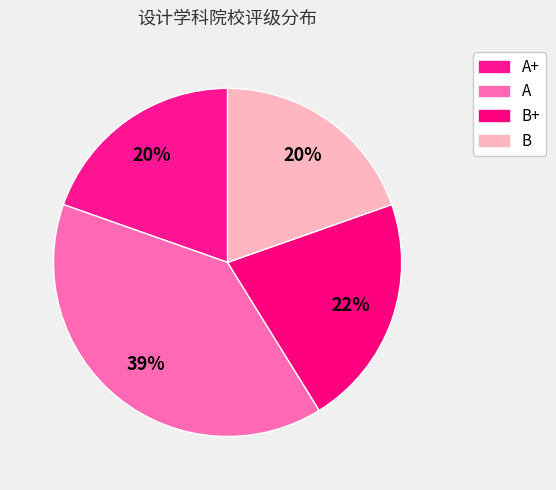

To the nearest percent, what is the difference between the B+ and B slice percentages?

2%